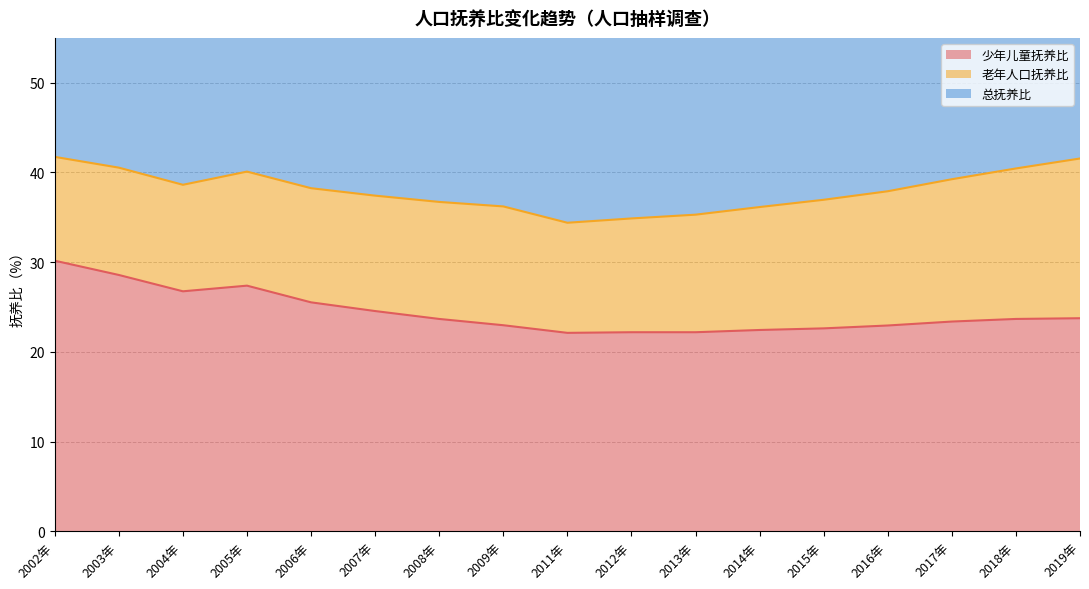

True or false: 总抚养比 and 少年儿童抚养比 intersect in this chart.

False